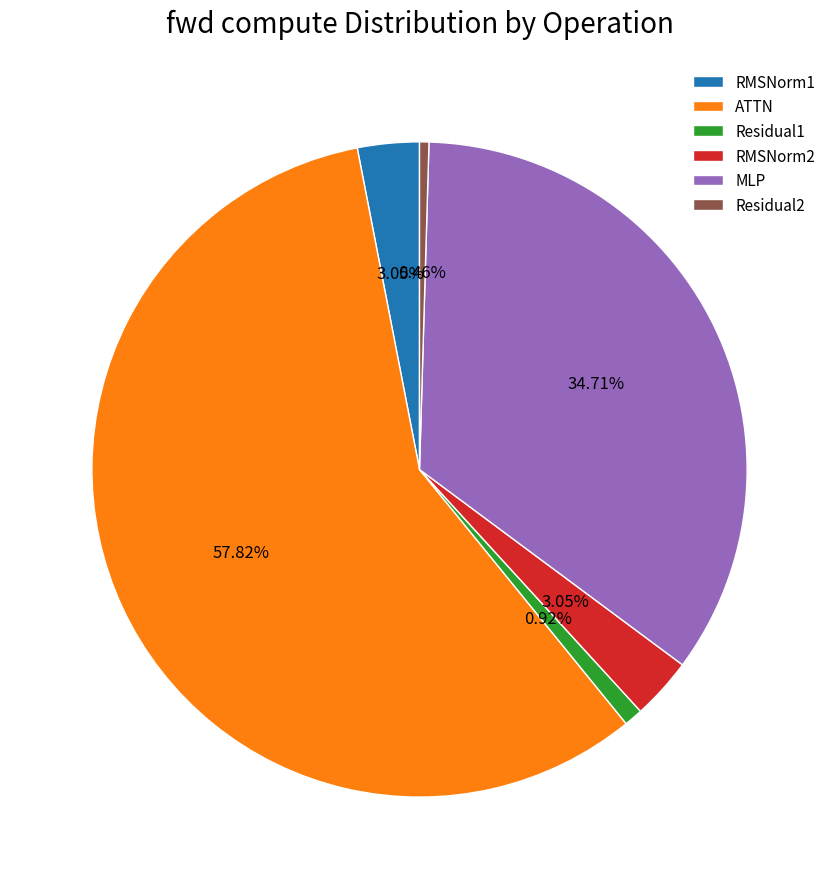

To the nearest percent, what is the combined percentage of Residual2 and ATTN?

58%